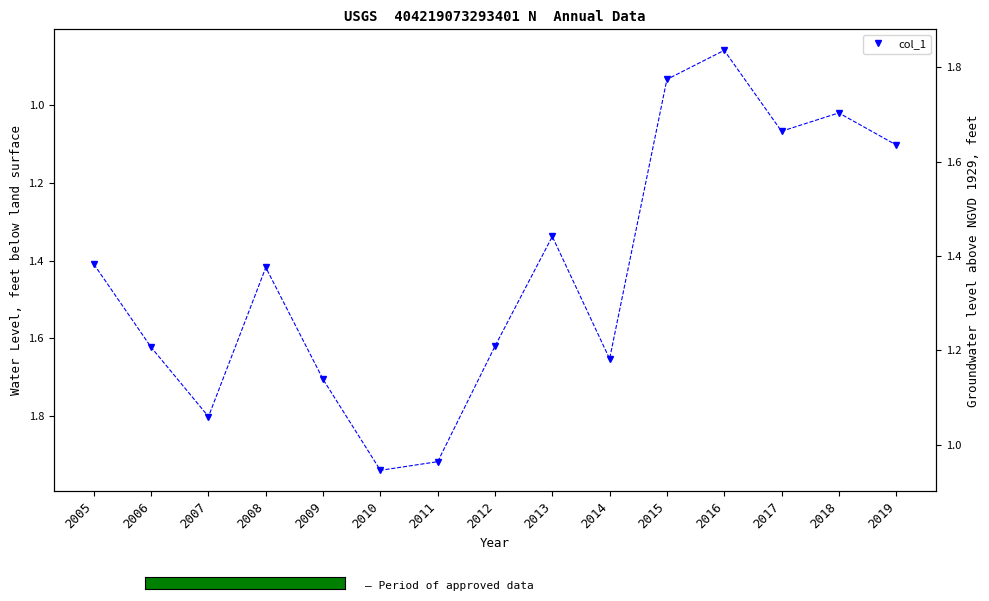

What is the sum of the values at 2018 and 2016?

1.9